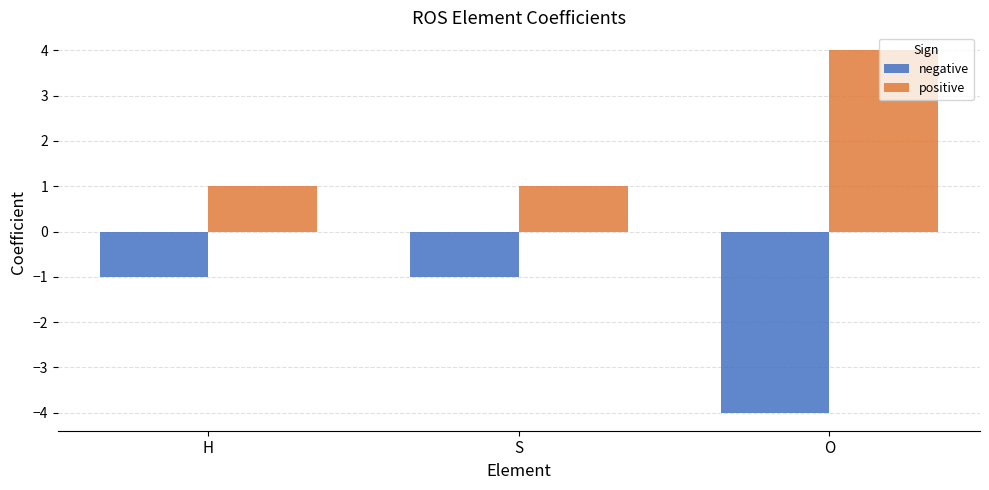

What is the smallest value displayed?

-4